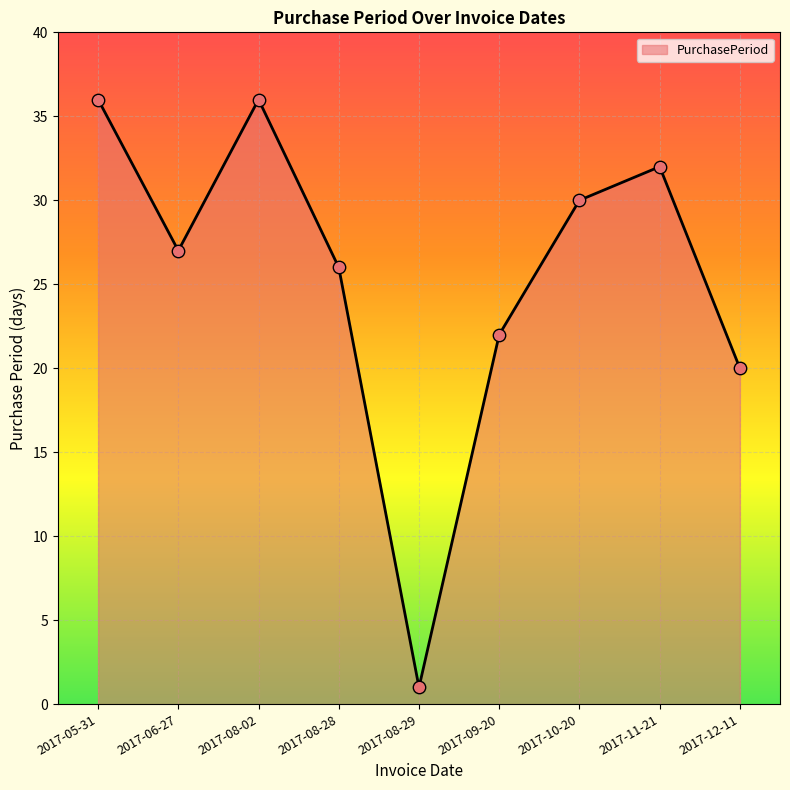

Which has a higher value, 2017-12-11 or 2017-11-21?

2017-11-21